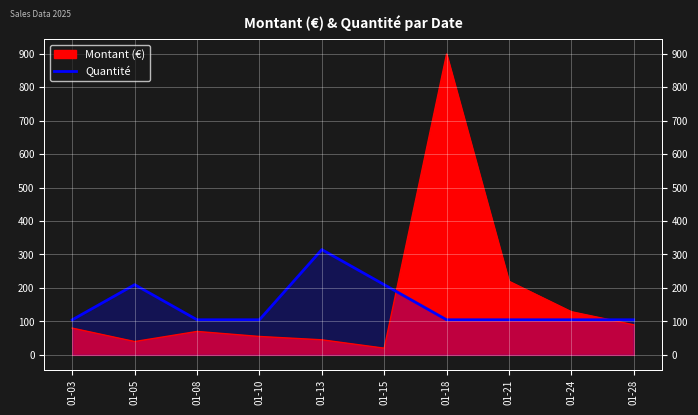

What is the sum of all values?

1468.4